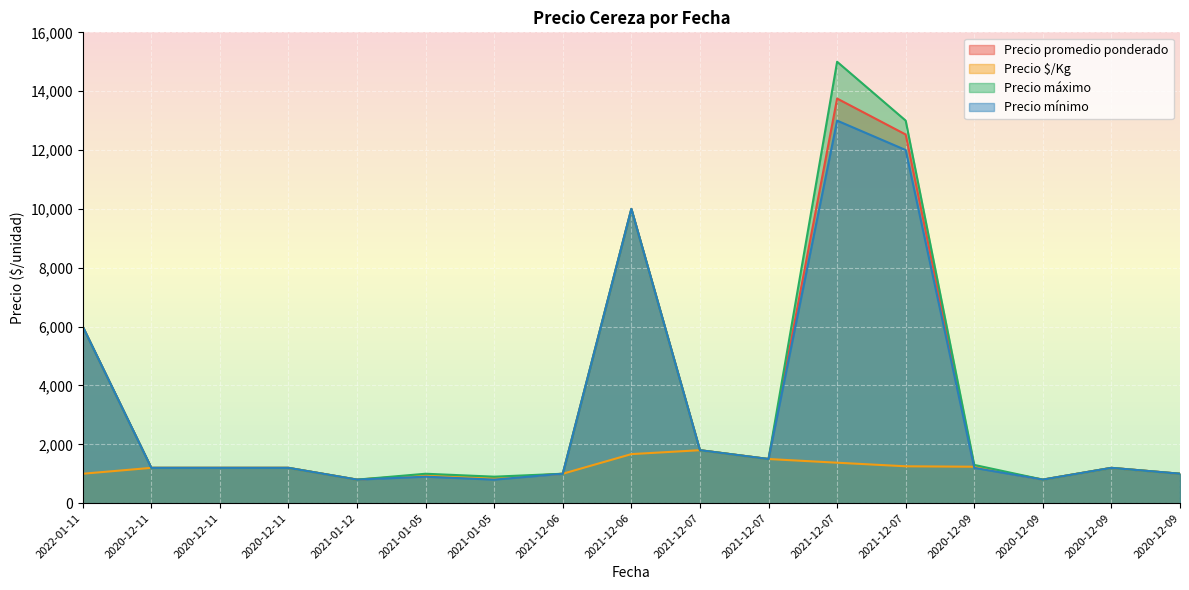

What is the difference between the highest and lowest values at 2020-12-09?

100